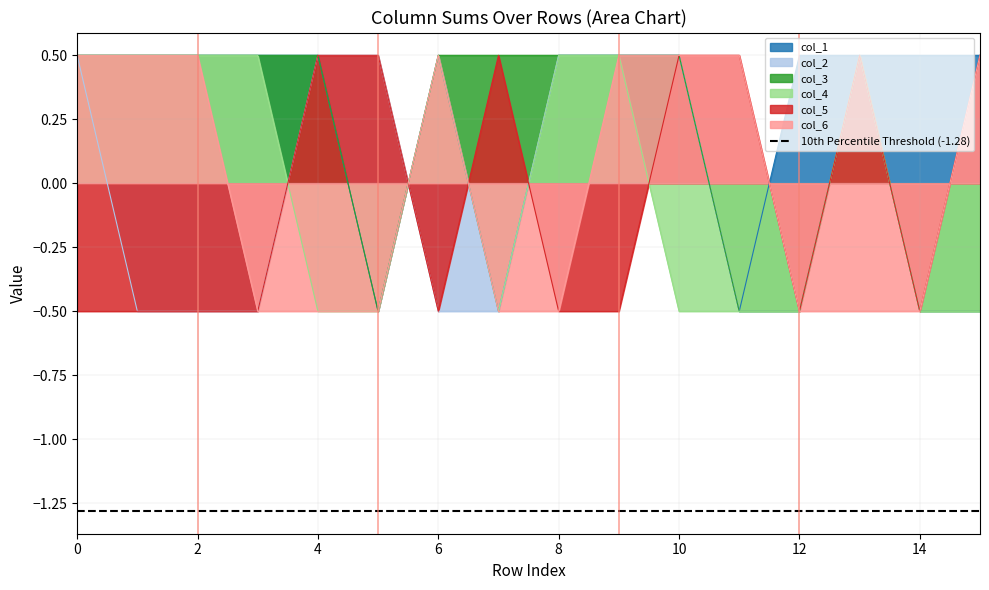

Reading right to left, transcribe all the data shown in this chart.

col_1: 0.5	0.5	0.5	0.5	-0.5	0.5	0.5	0.5	-0.5	0.5	-0.5	0.5	0.5	0.5	0.5	0.5
col_2: -0.5	-0.5	0.5	-0.5	-0.5	0.5	0.5	0.5	-0.5	-0.5	0.5	0.5	-0.5	-0.5	-0.5	0.5
col_3: -0.5	-0.5	0.5	-0.5	-0.5	0.5	0.5	0.5	0.5	0.5	-0.5	0.5	0.5	0.5	0.5	0.5
col_4: -0.5	-0.5	0.5	-0.5	-0.5	-0.5	0.5	0.5	-0.5	0.5	-0.5	-0.5	0.5	0.5	0.5	0.5
col_5: 0.5	-0.5	0.5	-0.5	0.5	0.5	-0.5	-0.5	0.5	-0.5	0.5	0.5	-0.5	-0.5	-0.5	-0.5
col_6: 0.5	-0.5	-0.5	-0.5	0.5	0.5	0.5	-0.5	-0.5	0.5	-0.5	-0.5	-0.5	0.5	0.5	0.5